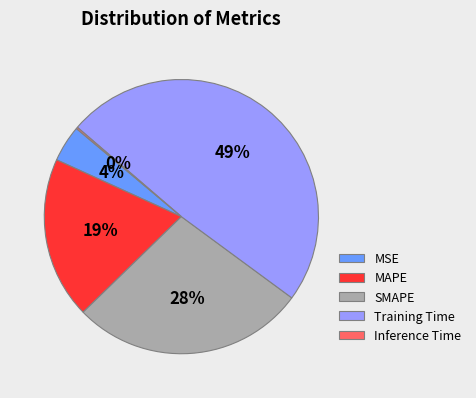

To the nearest percent, what is the average slice percentage?

20%